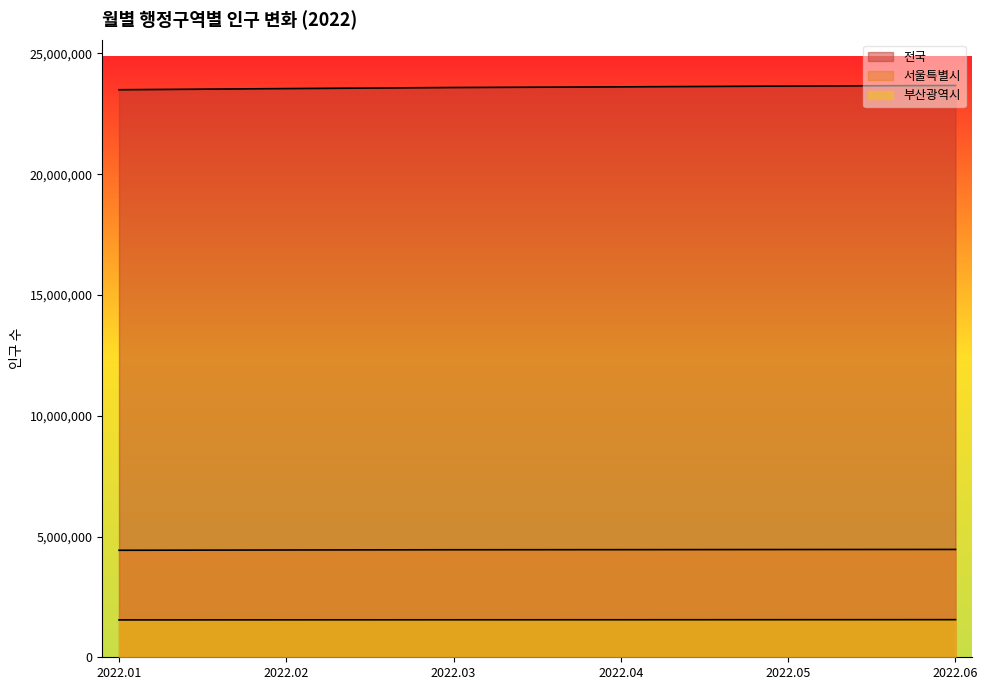

What is the total value across all series at 2022.05?

29666485